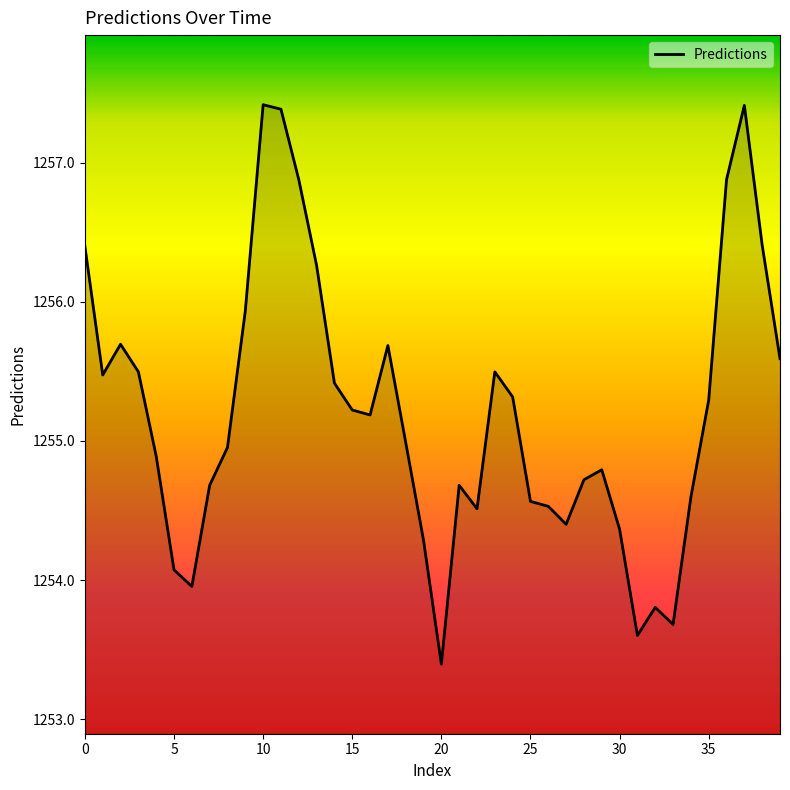

What is the greatest value displayed?

1257.4